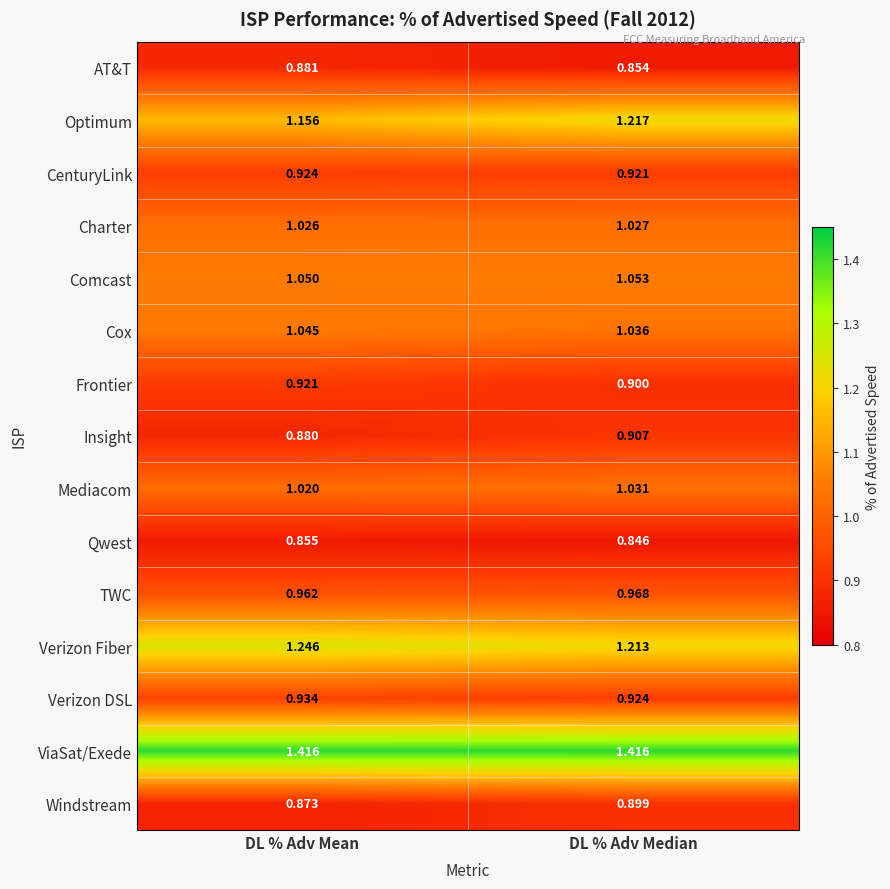

List the series in order of their peak value, highest first.

ViaSat/Exede, Verizon Fiber, Optimum, Comcast, Cox, Mediacom, Charter, TWC, Verizon DSL, CenturyLink, Frontier, Insight, Windstream, AT&T, Qwest